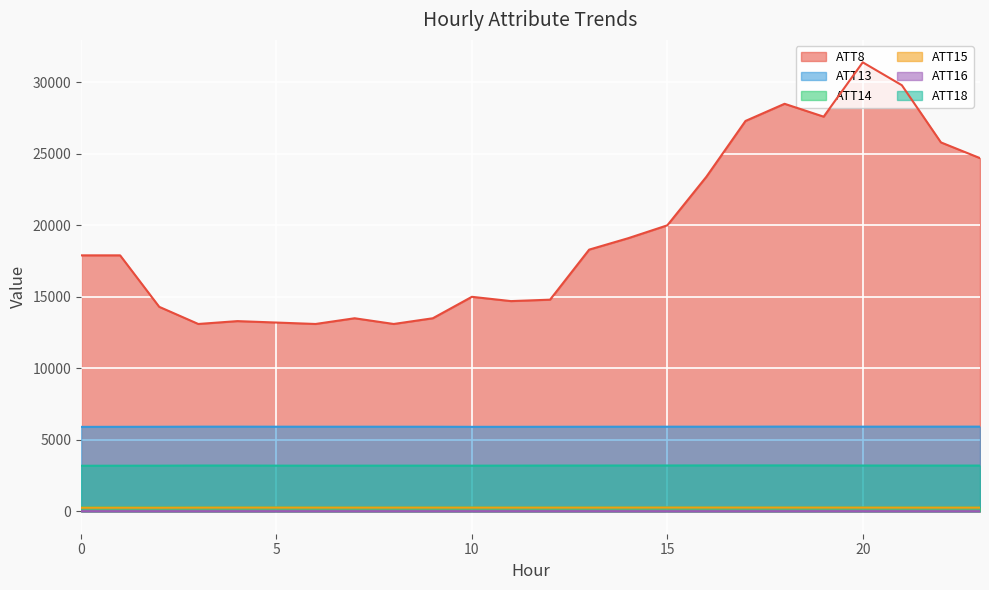

How many values in the ATT8 series exceed 17900?

11